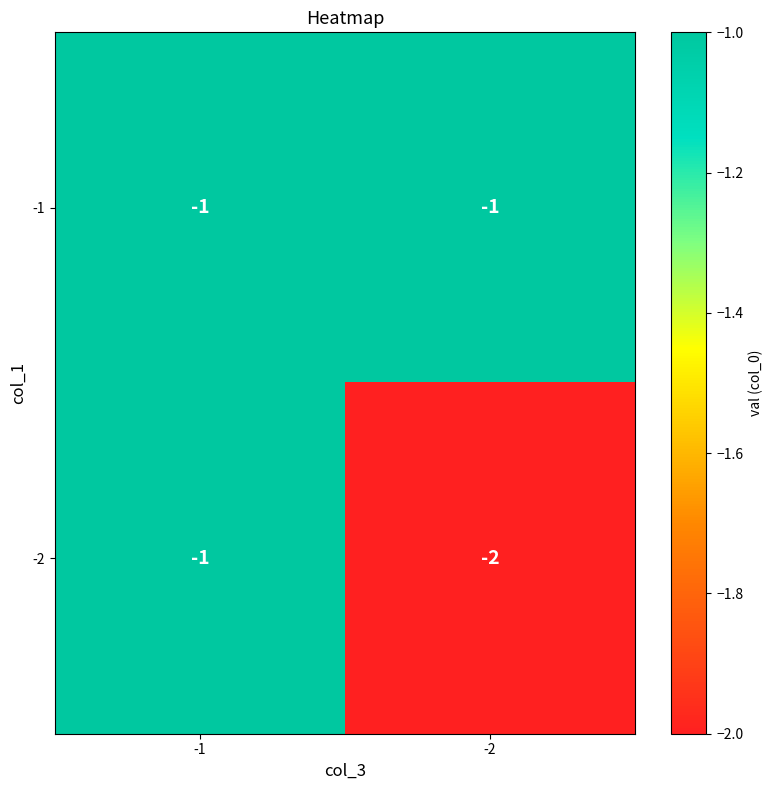

What is the sum of the -2 values at -2 and -1?

-3